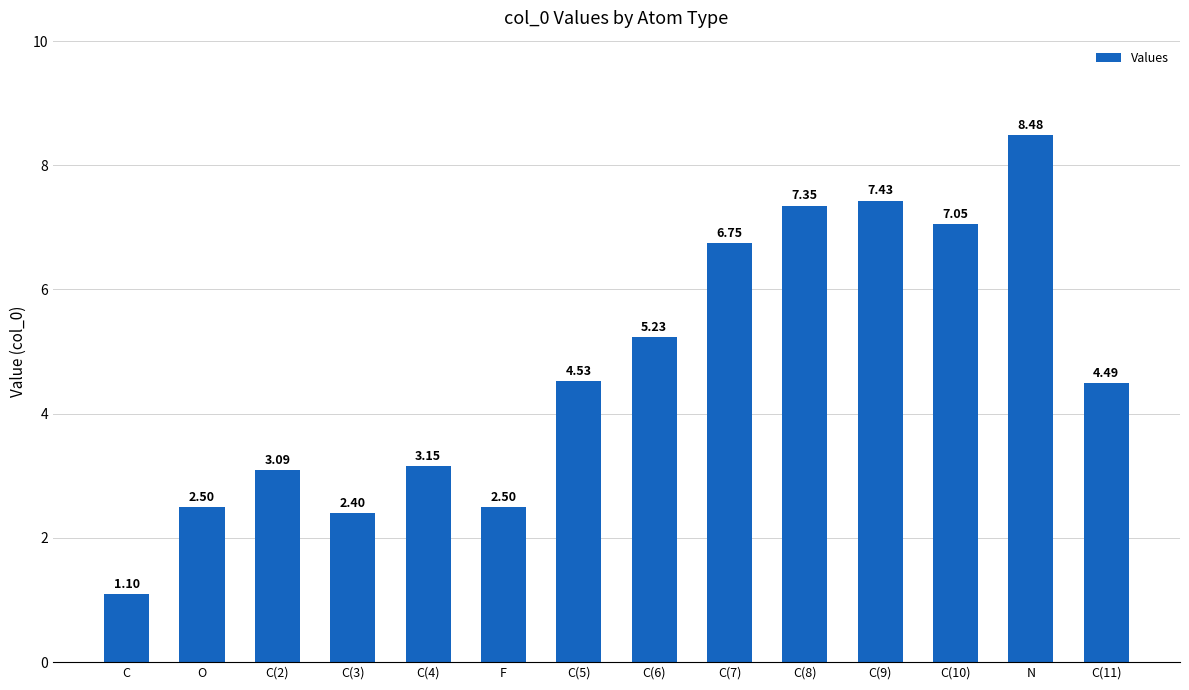

What is the difference between the second highest and minimum values?

6.3